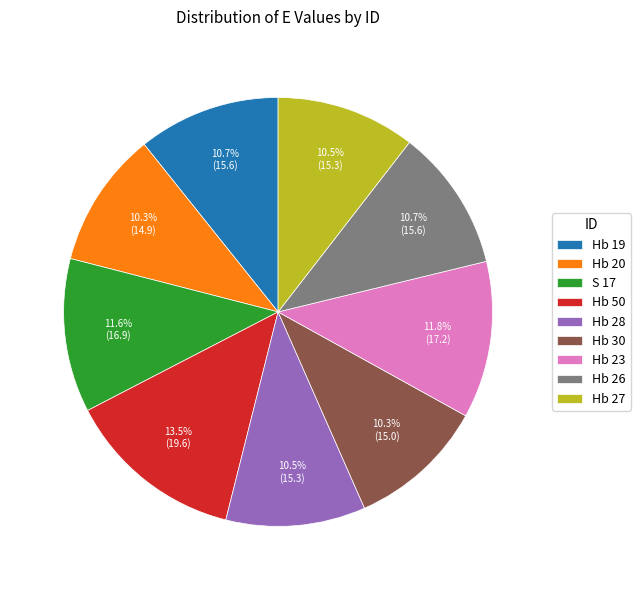

To the nearest percent, what percentage of the pie is Hb 20?

10%